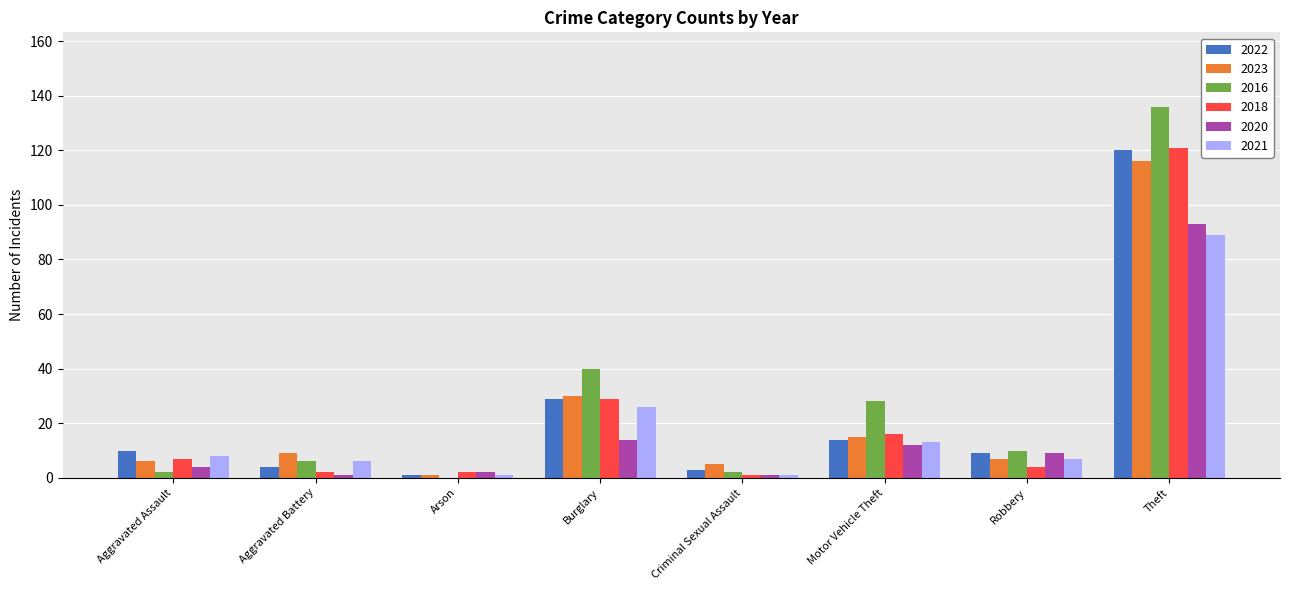

Is it true that 2022 equals 10 at Aggravated Assault?

True